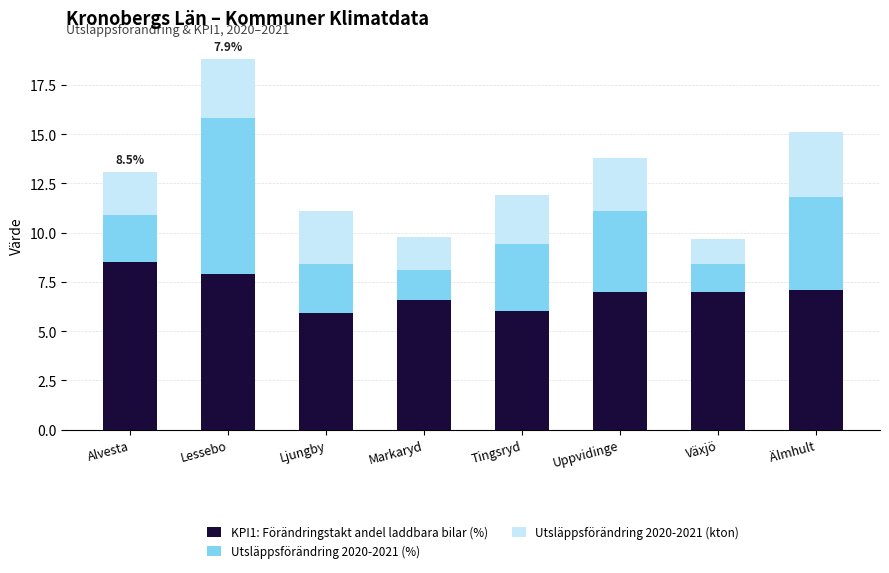

What is the sum of the KPI1: Förändringstakt andel laddbara bilar (%) values at Ljungby and Lessebo?

13.8